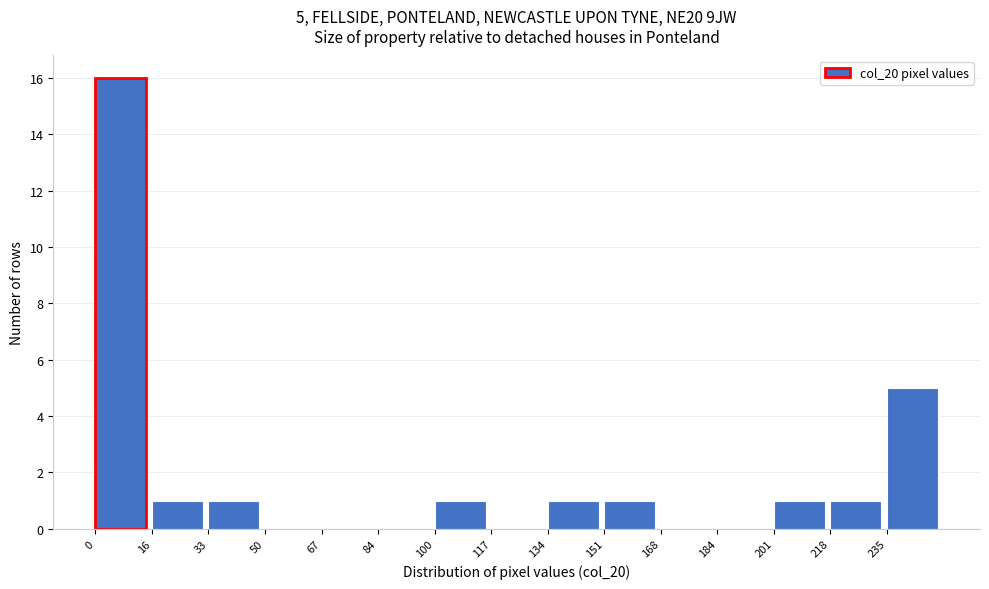

Over which range of the x-axis is the bar tallest?

0.0 to 16.8